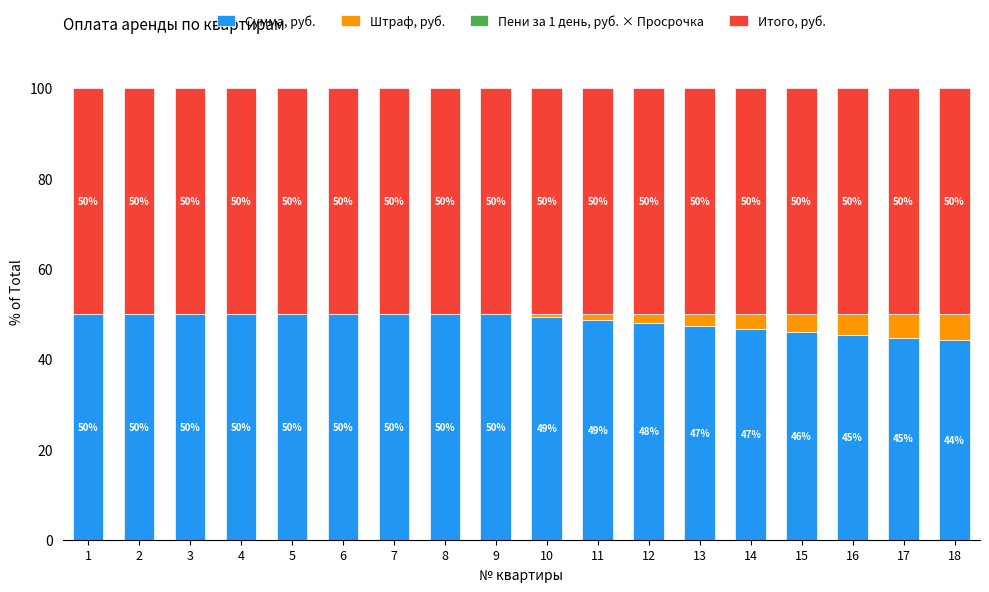

True or false: Сумма, руб. has a value of 48.0 at 12.

True